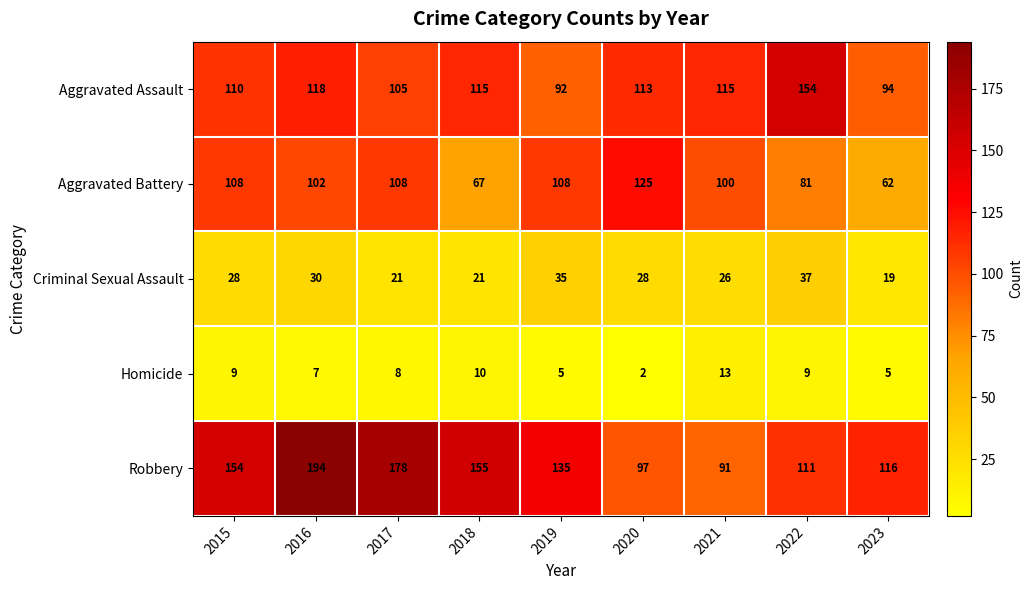

What is the sum of the Robbery values at 2022 and 2015?

265